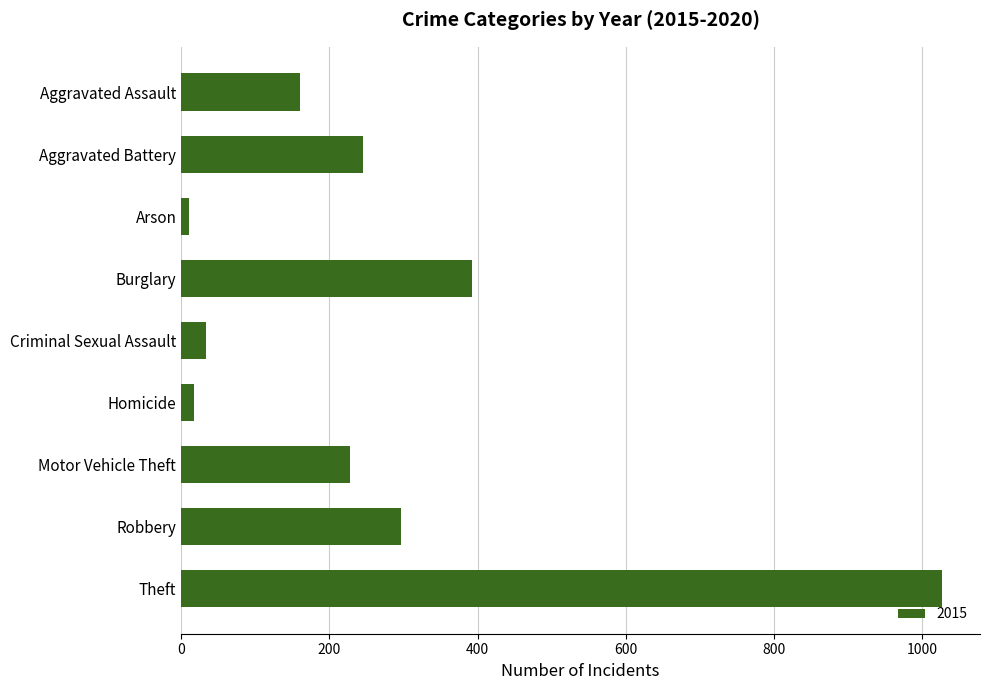

What is the sum of the values at Aggravated Battery and Robbery?

543